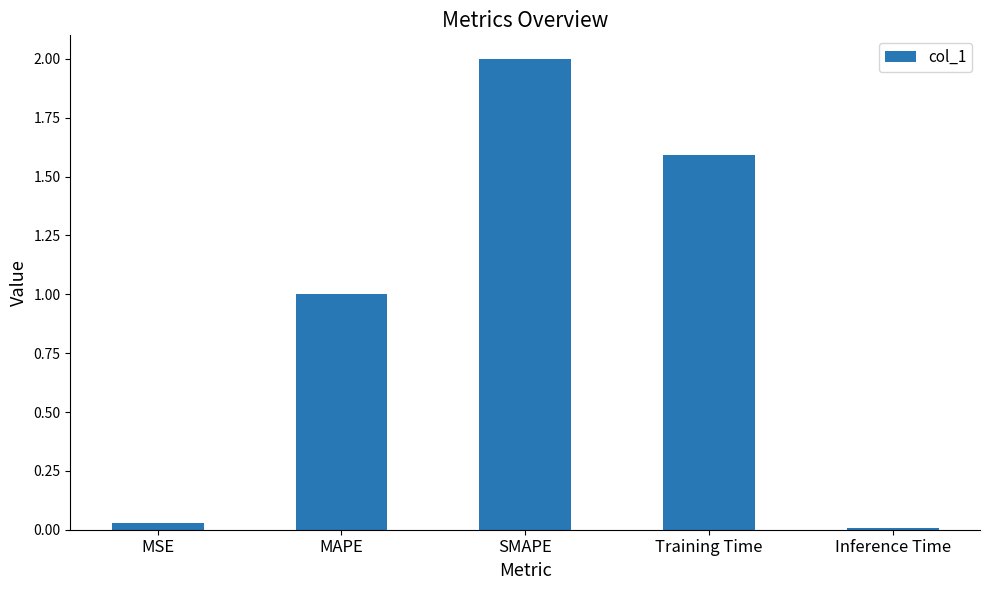

List the labels in order of value, largest first.

SMAPE, Training Time, MAPE, MSE, Inference Time